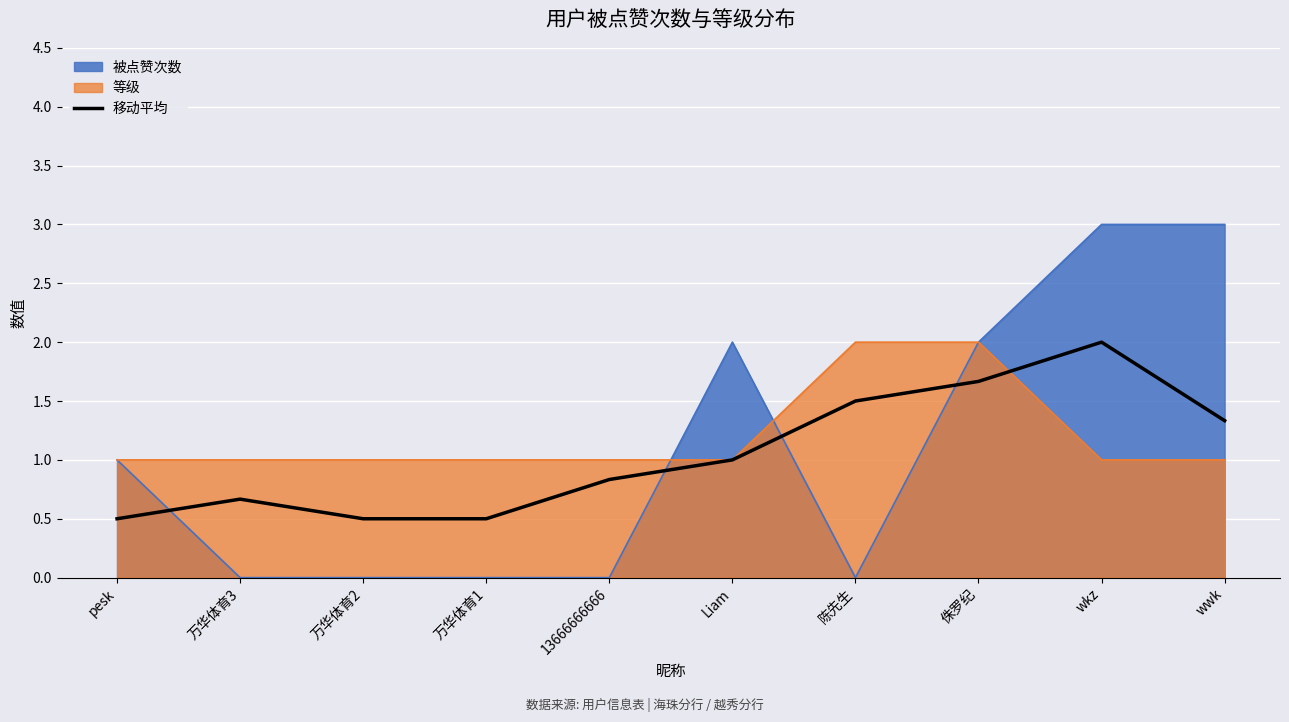

At which label is the value closest to 1?

Liam